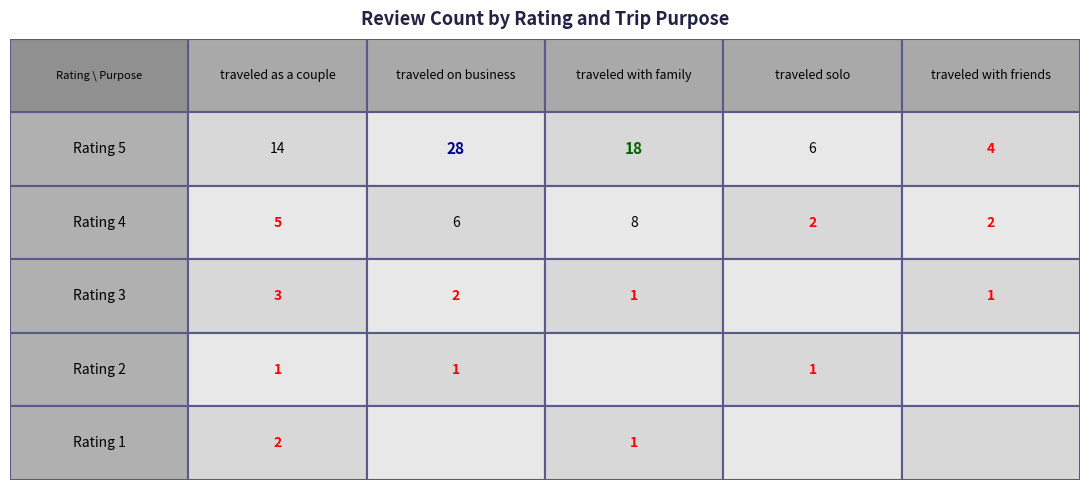

Rank the series at 1 from highest to lowest value.

 traveled as a couple,  traveled with family,  traveled on business,  traveled solo,  traveled with friends